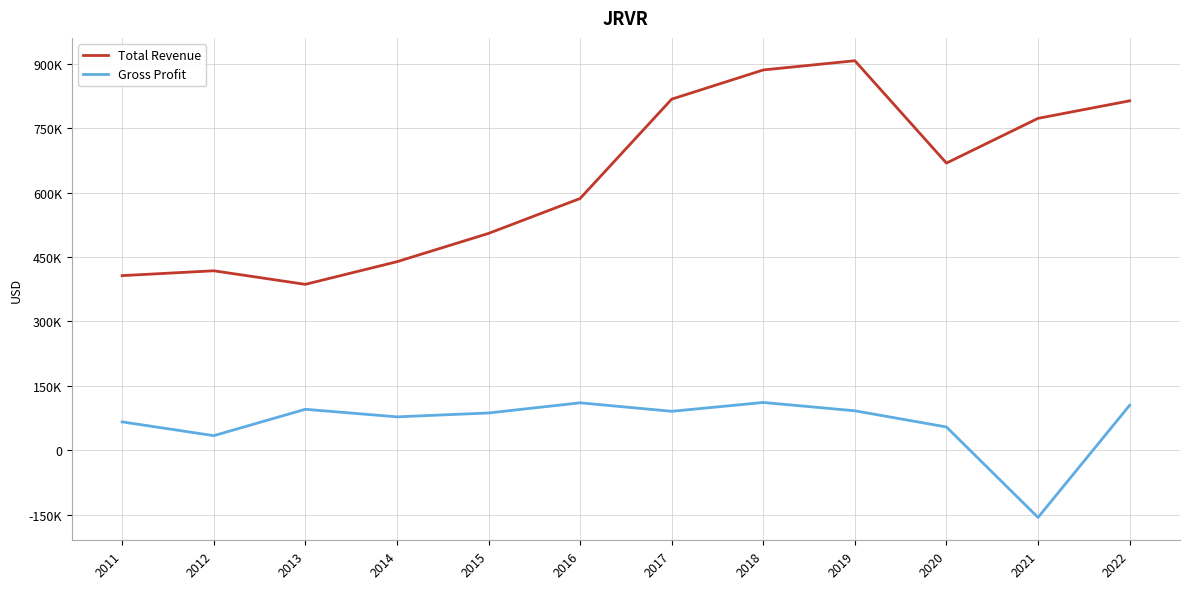

What value does the Gross Profit series have at 2017, to the nearest 100?

90600